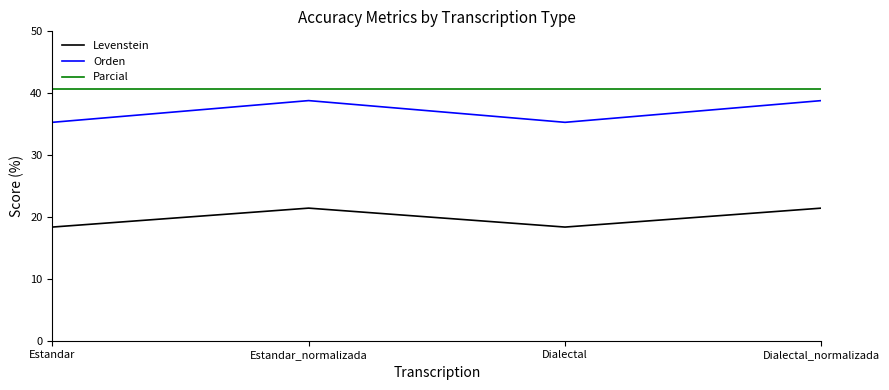

Rank the series at Dialectal_normalizada from lowest to highest value.

Levenstein, Orden, Parcial